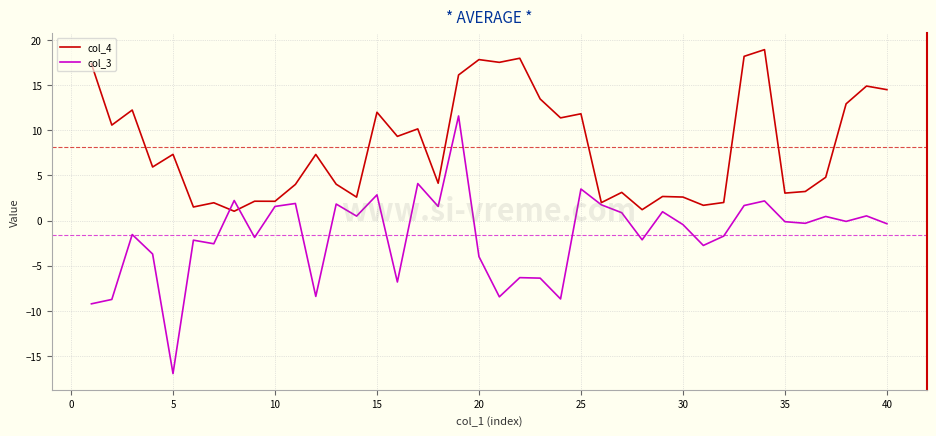

Which series has the largest range (max minus min)?

col_3